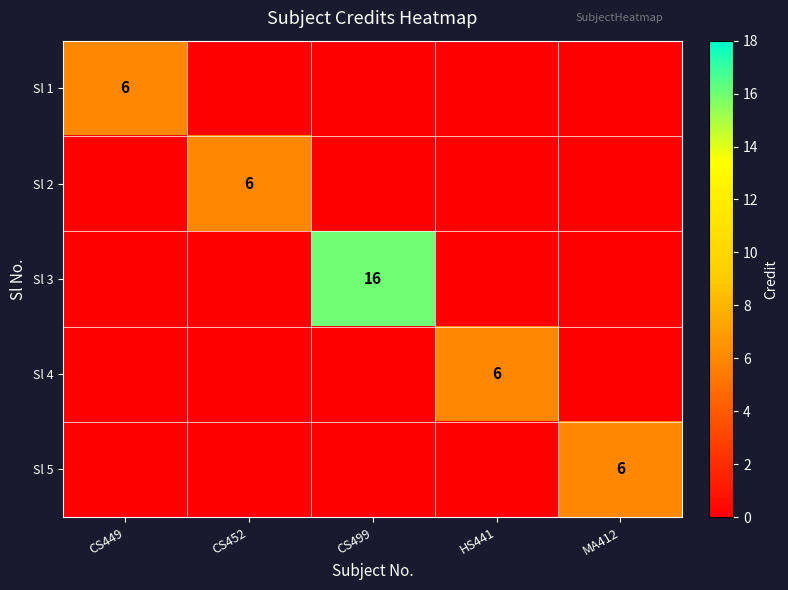

Is it true that Sl 5 equals 4 at MA412?

False